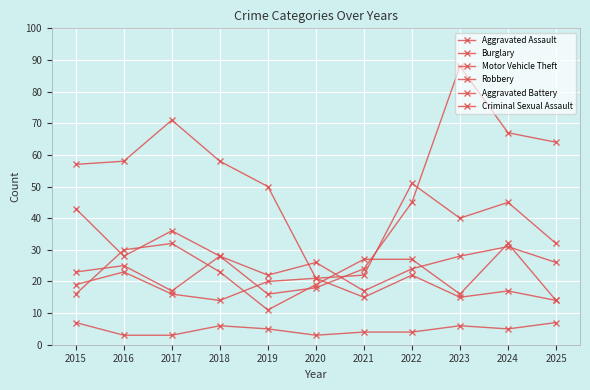

True or false: Robbery and Criminal Sexual Assault cross at least once.

False